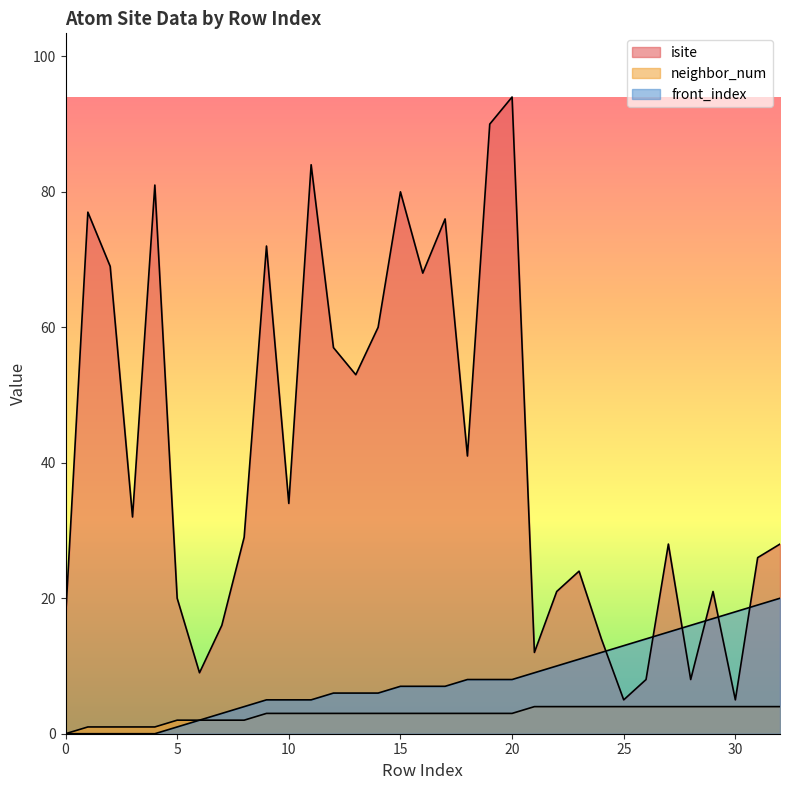

How many values in the neighbor_num series exceed 3?

12